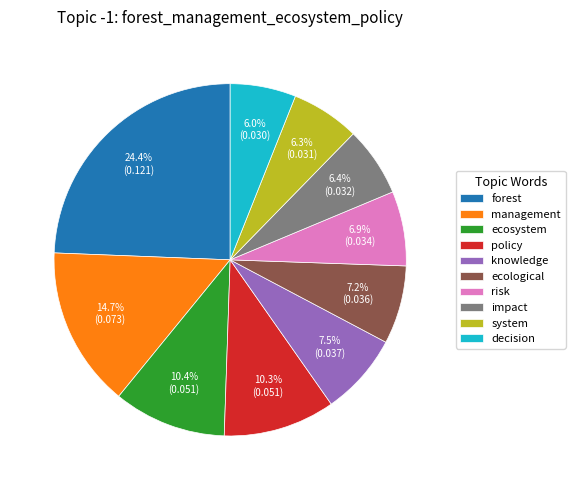

Does forest account for over 50% of the chart?

No